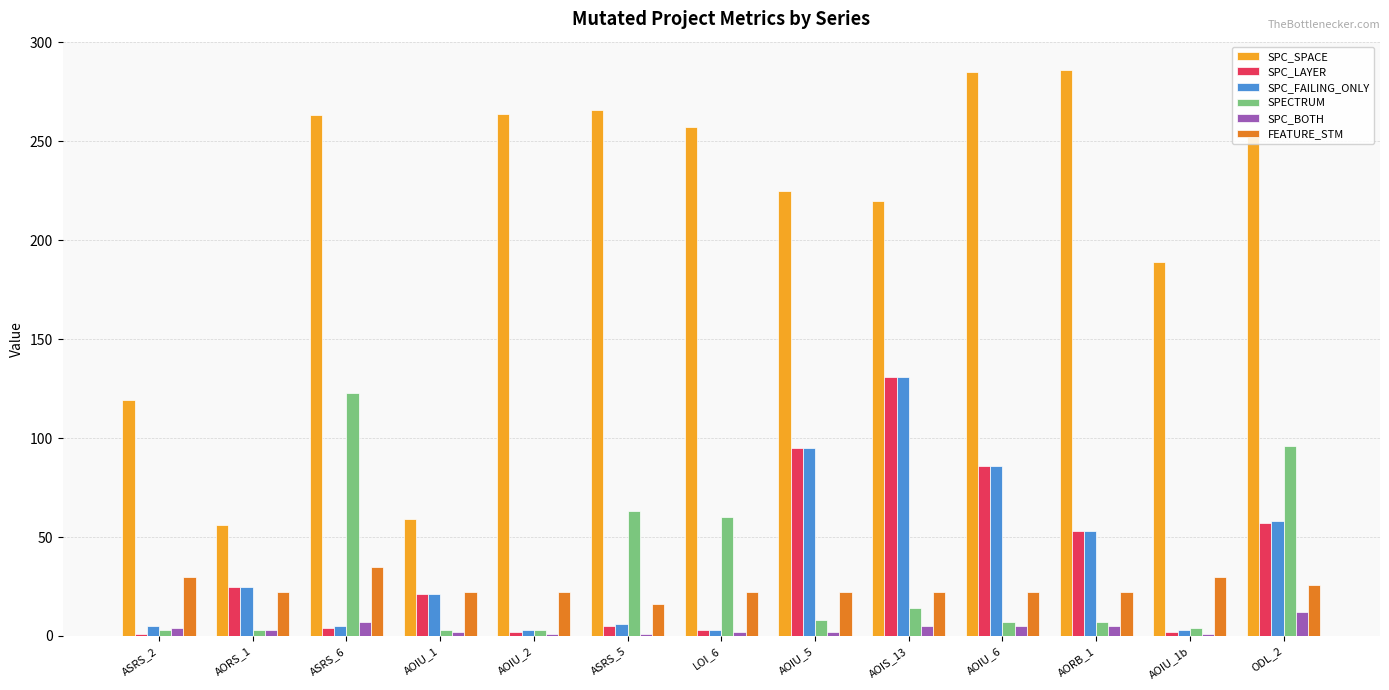

True or false: SPECTRUM has a value of 7 at AORB_1.

True